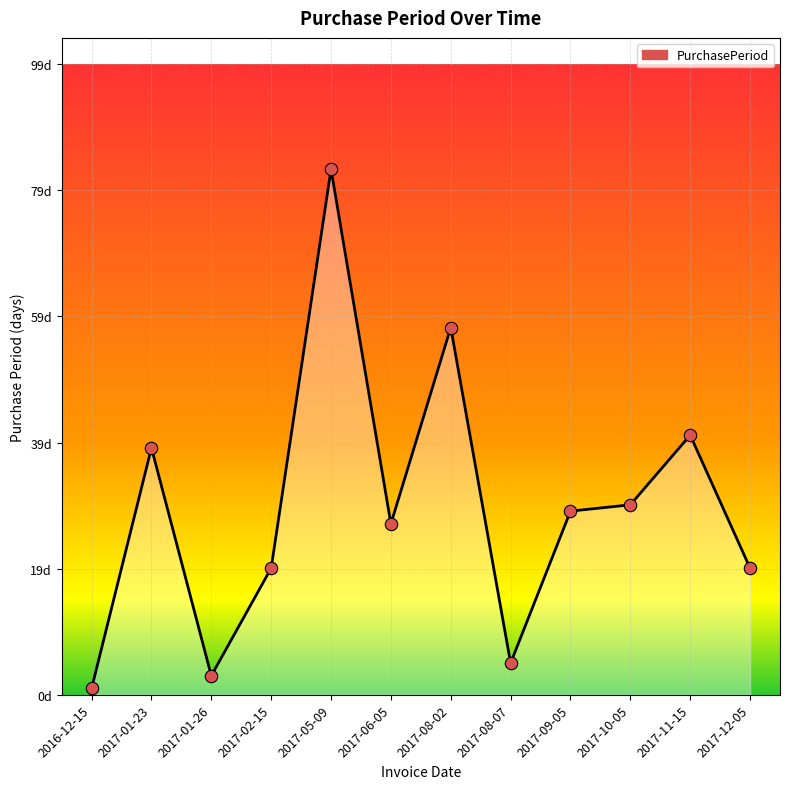

Does the chart have visible grid lines?

Yes